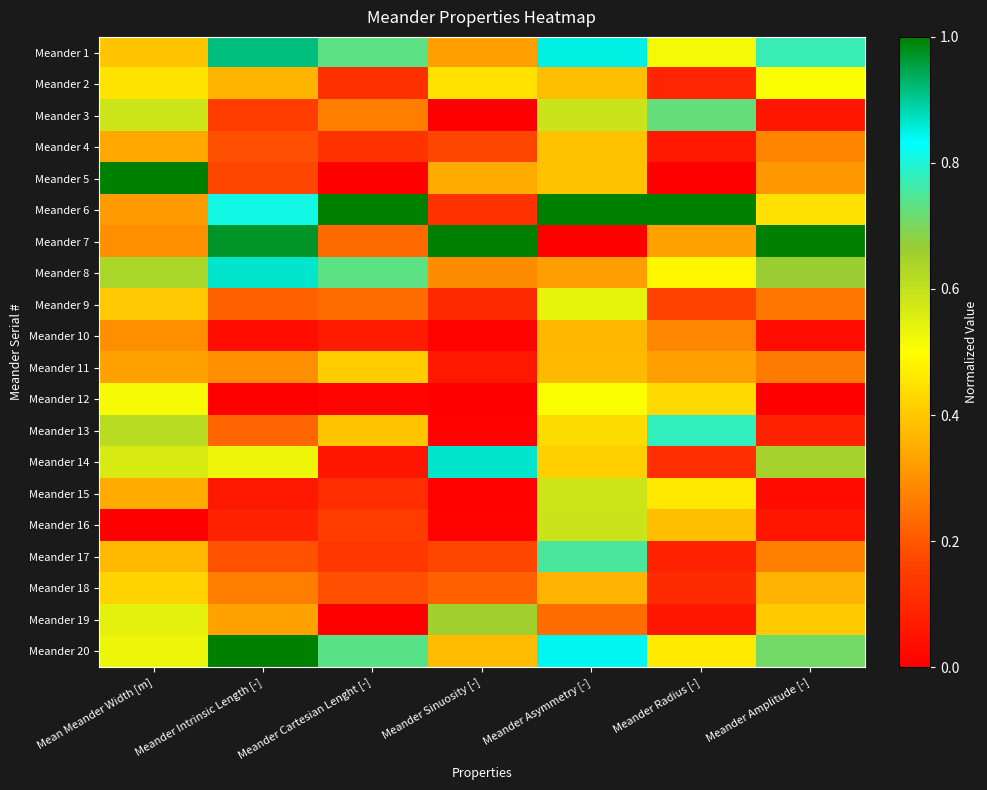

Reading right to left, transcribe all the data shown in this chart.

Meander 1: Meander Amplitude [-]=0.8	Meander Radius [-]=0.5	Meander Asymmetry [-]=0.8	Meander Sinuosity [-]=0.3	Meander Cartesian Lenght [-]=0.7	Meander Intrinsic Length [-]=0.9	Mean Meander Width [m]=0.4
Meander 2: Meander Amplitude [-]=0.5	Meander Radius [-]=0.1	Meander Asymmetry [-]=0.4	Meander Sinuosity [-]=0.4	Meander Cartesian Lenght [-]=0.1	Meander Intrinsic Length [-]=0.4	Mean Meander Width [m]=0.5
Meander 3: Meander Amplitude [-]=0.1	Meander Radius [-]=0.7	Meander Asymmetry [-]=0.6	Meander Sinuosity [-]=0.0	Meander Cartesian Lenght [-]=0.3	Meander Intrinsic Length [-]=0.1	Mean Meander Width [m]=0.6
Meander 4: Meander Amplitude [-]=0.3	Meander Radius [-]=0.1	Meander Asymmetry [-]=0.4	Meander Sinuosity [-]=0.2	Meander Cartesian Lenght [-]=0.1	Meander Intrinsic Length [-]=0.2	Mean Meander Width [m]=0.3
Meander 5: Meander Amplitude [-]=0.3	Meander Radius [-]=0.0	Meander Asymmetry [-]=0.4	Meander Sinuosity [-]=0.3	Meander Cartesian Lenght [-]=0.0	Meander Intrinsic Length [-]=0.2	Mean Meander Width [m]=1.0
Meander 6: Meander Amplitude [-]=0.4	Meander Radius [-]=1.0	Meander Asymmetry [-]=1.0	Meander Sinuosity [-]=0.1	Meander Cartesian Lenght [-]=1.0	Meander Intrinsic Length [-]=0.8	Mean Meander Width [m]=0.3
Meander 7: Meander Amplitude [-]=1.0	Meander Radius [-]=0.3	Meander Asymmetry [-]=0.0	Meander Sinuosity [-]=1.0	Meander Cartesian Lenght [-]=0.2	Meander Intrinsic Length [-]=1.0	Mean Meander Width [m]=0.3
Meander 8: Meander Amplitude [-]=0.7	Meander Radius [-]=0.5	Meander Asymmetry [-]=0.3	Meander Sinuosity [-]=0.3	Meander Cartesian Lenght [-]=0.7	Meander Intrinsic Length [-]=0.9	Mean Meander Width [m]=0.6
Meander 9: Meander Amplitude [-]=0.3	Meander Radius [-]=0.2	Meander Asymmetry [-]=0.5	Meander Sinuosity [-]=0.1	Meander Cartesian Lenght [-]=0.2	Meander Intrinsic Length [-]=0.2	Mean Meander Width [m]=0.4
Meander 10: Meander Amplitude [-]=0.0	Meander Radius [-]=0.3	Meander Asymmetry [-]=0.4	Meander Sinuosity [-]=0.0	Meander Cartesian Lenght [-]=0.1	Meander Intrinsic Length [-]=0.0	Mean Meander Width [m]=0.3
Meander 11: Meander Amplitude [-]=0.3	Meander Radius [-]=0.3	Meander Asymmetry [-]=0.4	Meander Sinuosity [-]=0.1	Meander Cartesian Lenght [-]=0.4	Meander Intrinsic Length [-]=0.3	Mean Meander Width [m]=0.3
Meander 12: Meander Amplitude [-]=0.0	Meander Radius [-]=0.4	Meander Asymmetry [-]=0.5	Meander Sinuosity [-]=0.0	Meander Cartesian Lenght [-]=0.0	Meander Intrinsic Length [-]=0.0	Mean Meander Width [m]=0.5
Meander 13: Meander Amplitude [-]=0.1	Meander Radius [-]=0.8	Meander Asymmetry [-]=0.4	Meander Sinuosity [-]=0.0	Meander Cartesian Lenght [-]=0.4	Meander Intrinsic Length [-]=0.2	Mean Meander Width [m]=0.6
Meander 14: Meander Amplitude [-]=0.6	Meander Radius [-]=0.1	Meander Asymmetry [-]=0.4	Meander Sinuosity [-]=0.9	Meander Cartesian Lenght [-]=0.1	Meander Intrinsic Length [-]=0.5	Mean Meander Width [m]=0.6
Meander 15: Meander Amplitude [-]=0.0	Meander Radius [-]=0.5	Meander Asymmetry [-]=0.6	Meander Sinuosity [-]=0.0	Meander Cartesian Lenght [-]=0.1	Meander Intrinsic Length [-]=0.1	Mean Meander Width [m]=0.3
Meander 16: Meander Amplitude [-]=0.1	Meander Radius [-]=0.4	Meander Asymmetry [-]=0.6	Meander Sinuosity [-]=0.0	Meander Cartesian Lenght [-]=0.1	Meander Intrinsic Length [-]=0.1	Mean Meander Width [m]=0.0
Meander 17: Meander Amplitude [-]=0.3	Meander Radius [-]=0.1	Meander Asymmetry [-]=0.8	Meander Sinuosity [-]=0.2	Meander Cartesian Lenght [-]=0.1	Meander Intrinsic Length [-]=0.2	Mean Meander Width [m]=0.4
Meander 18: Meander Amplitude [-]=0.4	Meander Radius [-]=0.1	Meander Asymmetry [-]=0.4	Meander Sinuosity [-]=0.2	Meander Cartesian Lenght [-]=0.2	Meander Intrinsic Length [-]=0.3	Mean Meander Width [m]=0.4
Meander 19: Meander Amplitude [-]=0.4	Meander Radius [-]=0.1	Meander Asymmetry [-]=0.2	Meander Sinuosity [-]=0.7	Meander Cartesian Lenght [-]=0.0	Meander Intrinsic Length [-]=0.3	Mean Meander Width [m]=0.5
Meander 20: Meander Amplitude [-]=0.7	Meander Radius [-]=0.5	Meander Asymmetry [-]=0.8	Meander Sinuosity [-]=0.4	Meander Cartesian Lenght [-]=0.7	Meander Intrinsic Length [-]=1.0	Mean Meander Width [m]=0.5